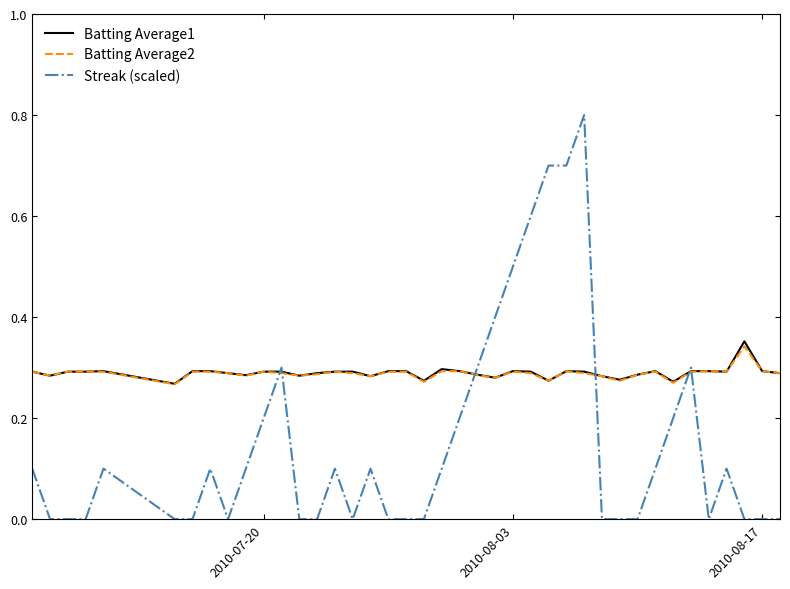

How many series are shown in this chart?

3